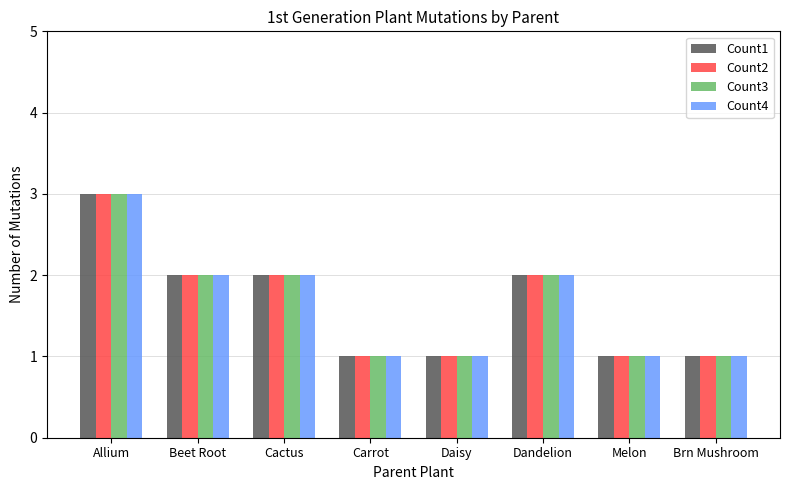

What are all the series names shown in the legend?

Count1, Count2, Count3, Count4